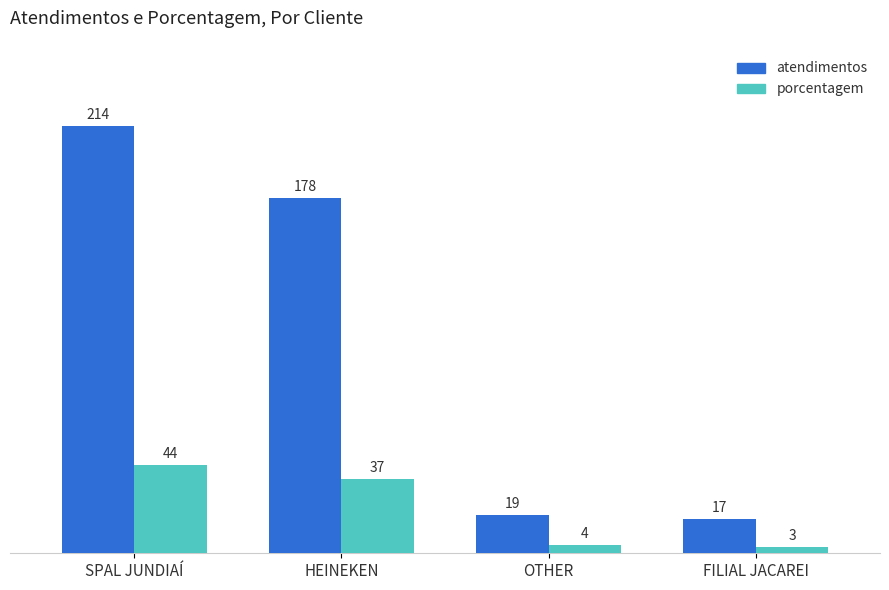

Between OTHER and FILIAL JACAREI, which series saw the biggest shift?

atendimentos